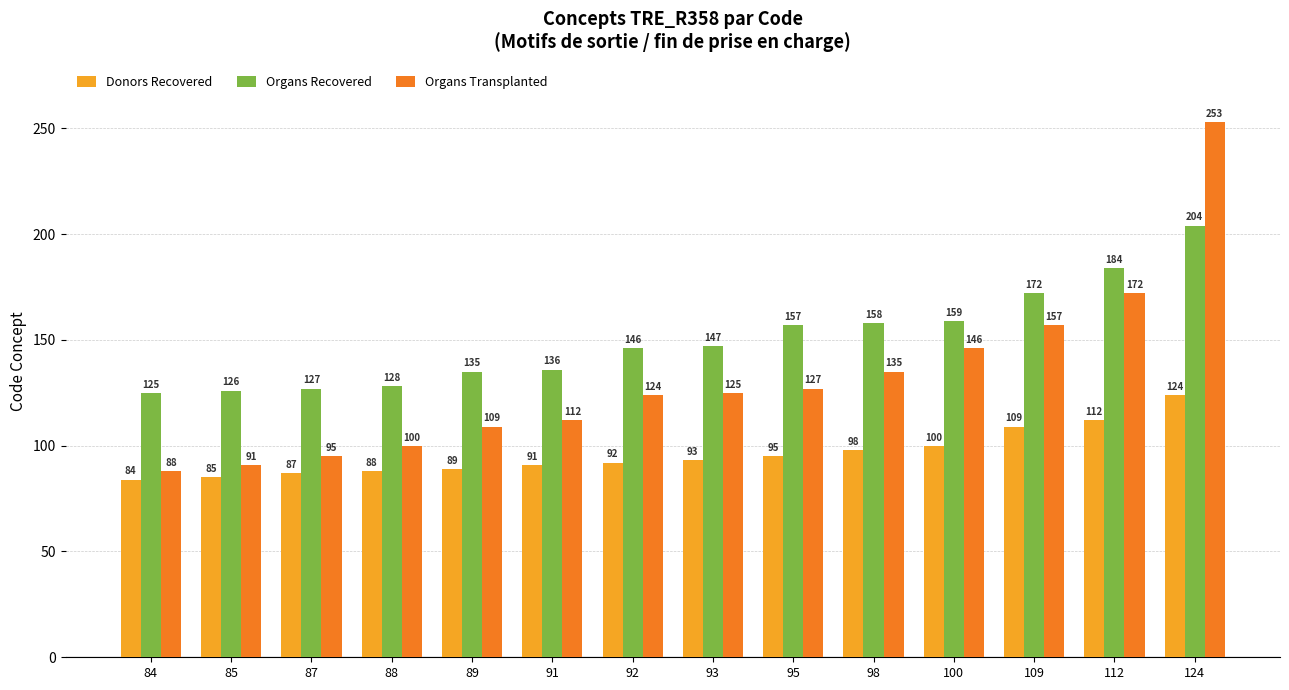

How many groups of bars are there?

14